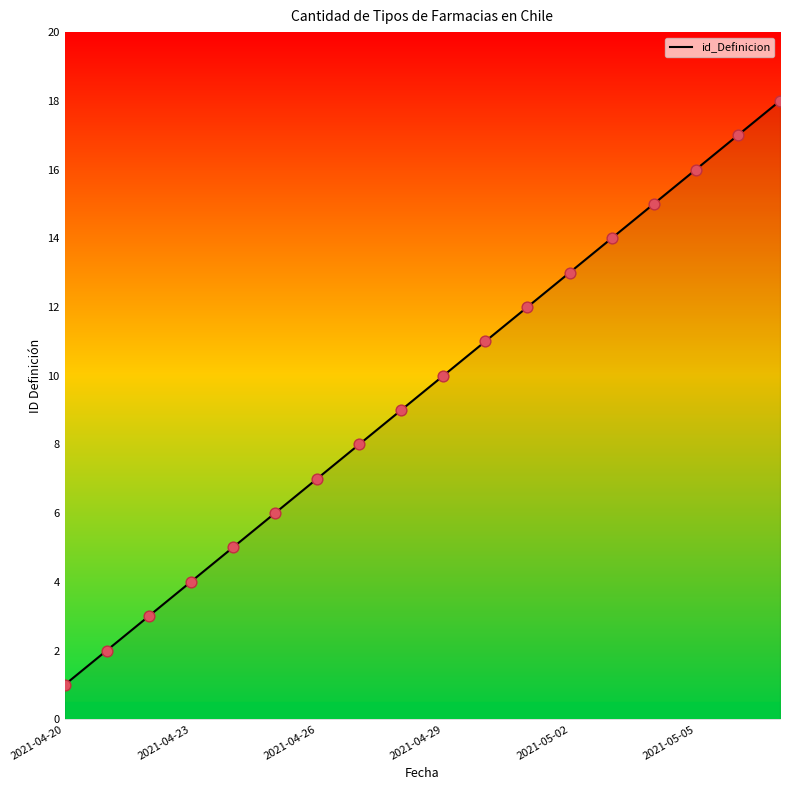

Approximately how many times larger is the value at 2021-05-06 compared to 2021-04-20?

17.0